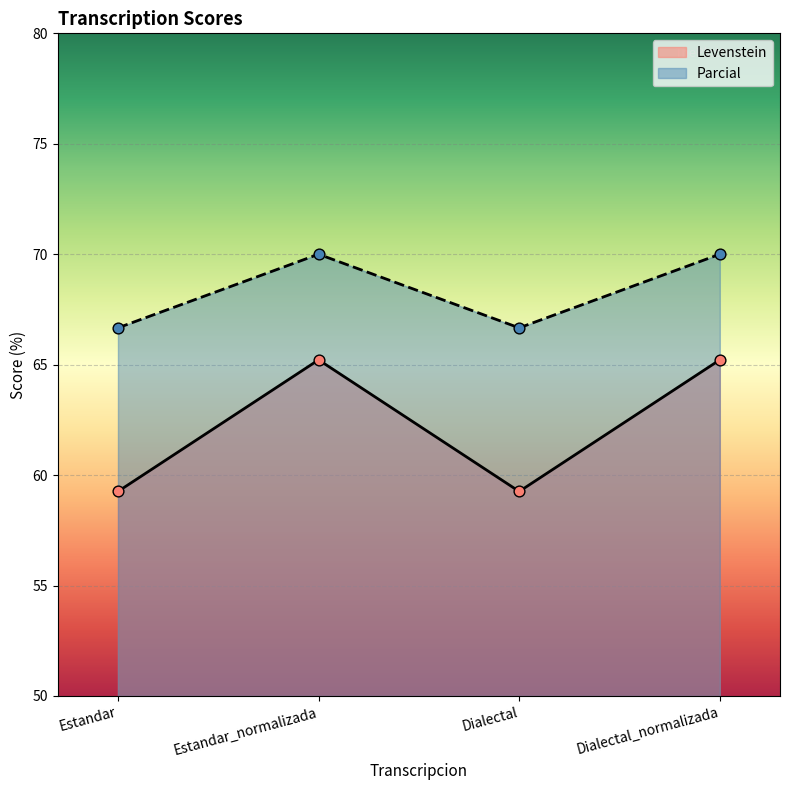

Which series has the largest Y range (max minus min)?

Levenstein